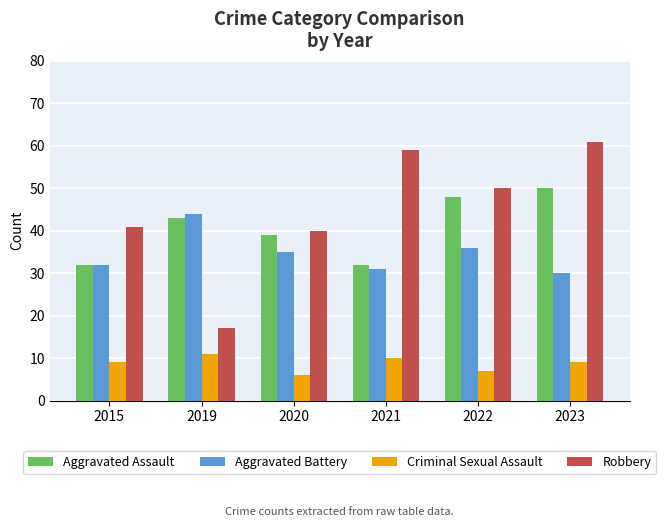

What is the minimum value for Aggravated Assault?

32